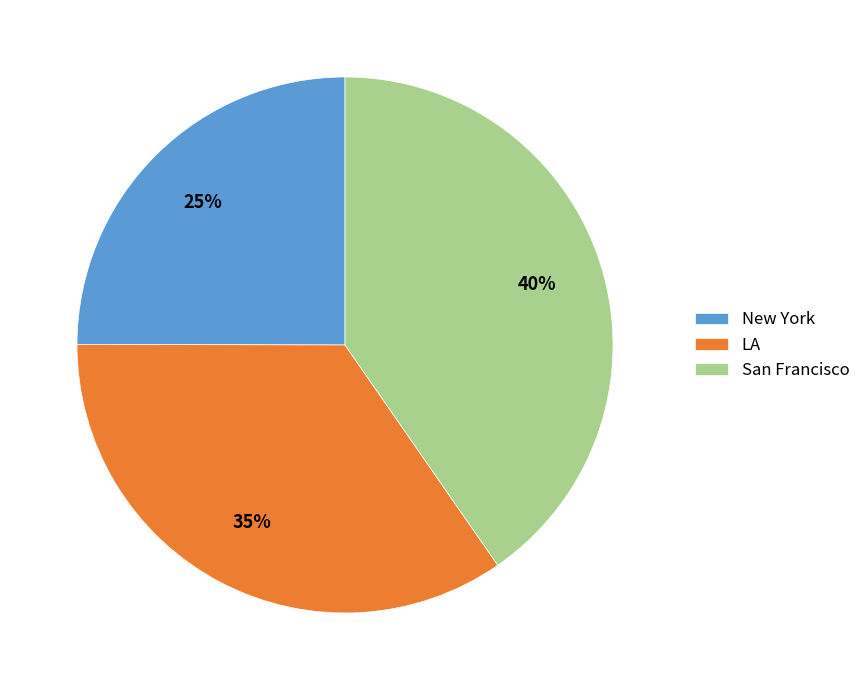

What is the largest slice in the pie chart?

San Francisco